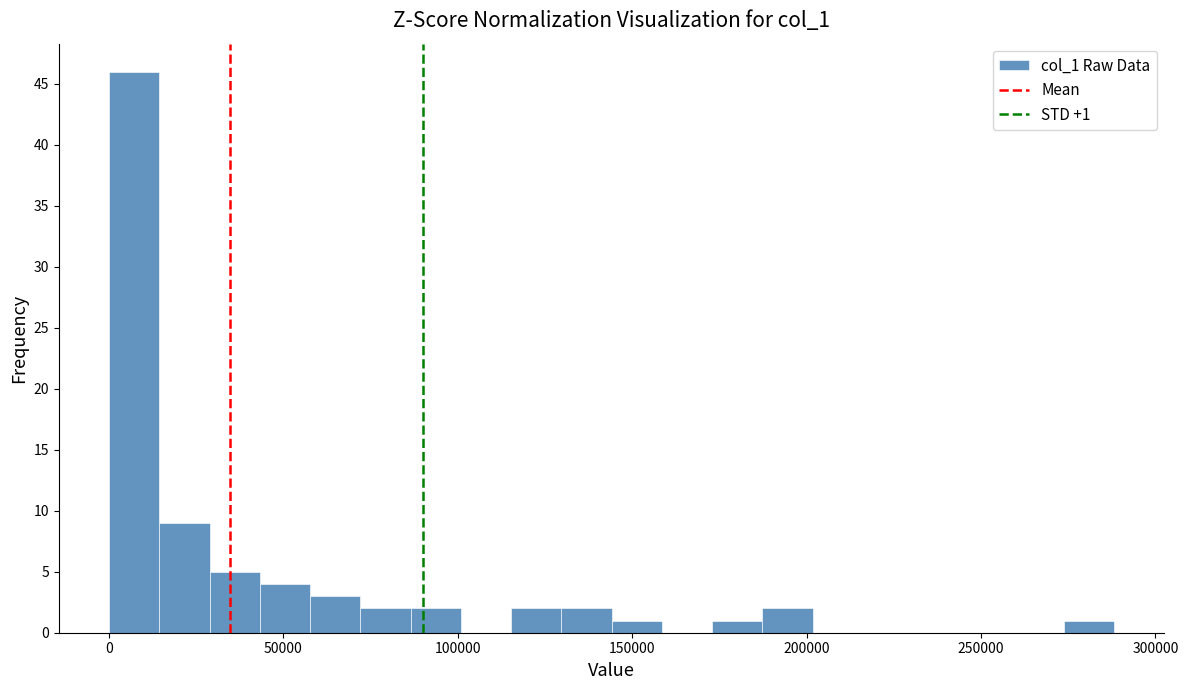

Read against the x-axis, roughly where is the centre of the tallest bar?

5000